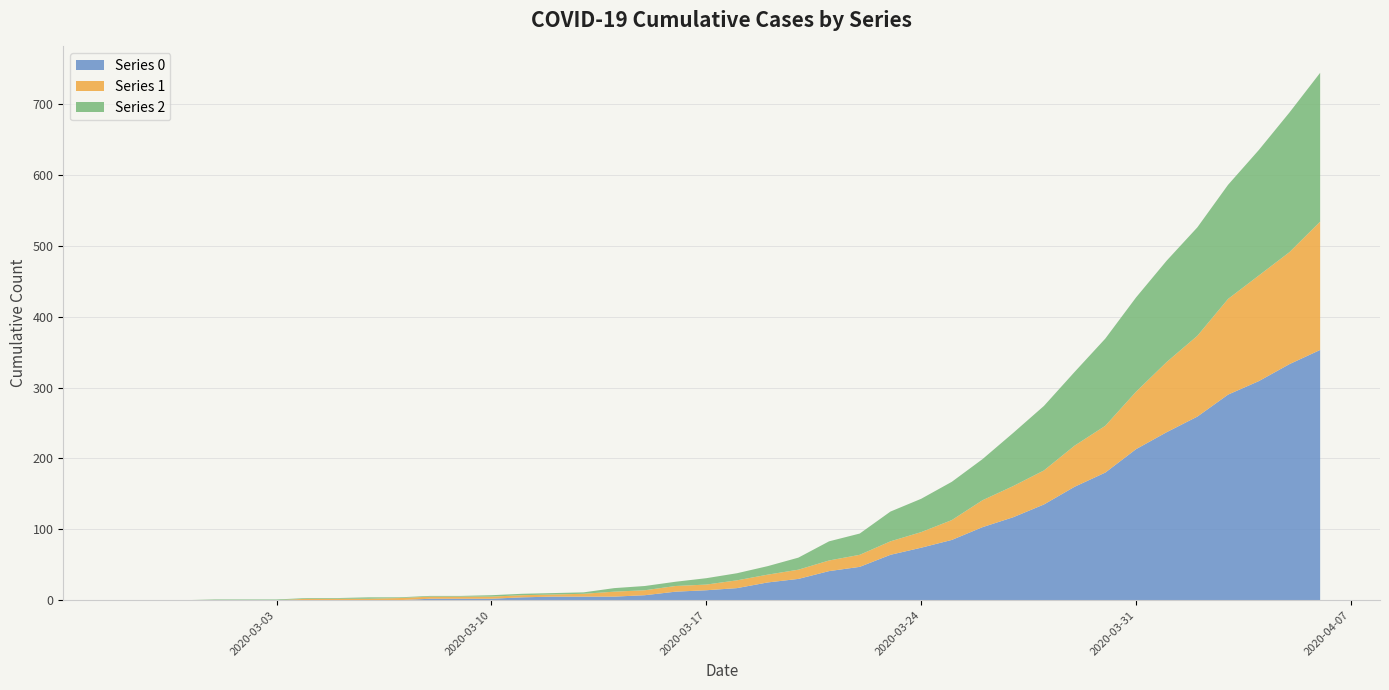

Reading right to left, list all the values displayed in this chart.

Series 0: 353	333	309	290	259	237	213	180	160	135	117	103	85	74	64	47	41	30	25	17	14	12	7	5	5	5	4	2	2	2	0	0	0	0	0	0	0	0	0	0
Series 1: 181	158	149	135	114	99	81	66	58	48	44	38	28	22	19	17	15	13	11	11	8	8	7	7	4	3	3	3	3	3	3	2	2	2	0	0	0	0	0	0
Series 2: 210	197	177	161	153	143	133	123	104	91	75	58	54	47	42	30	27	17	12	10	9	6	6	5	2	2	2	2	1	1	1	2	1	1	1	1	1	0	0	0